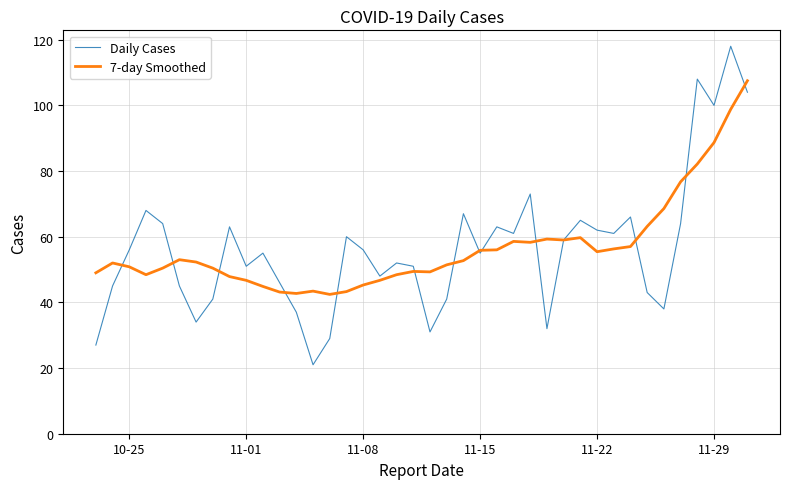

What is the minimum value shown in the chart?

21.0